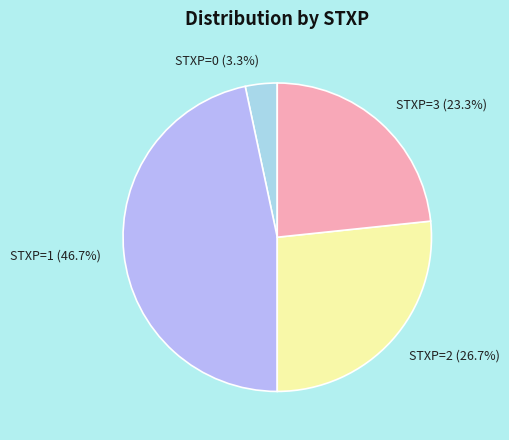

To the nearest percent, what is the average slice percentage?

25%